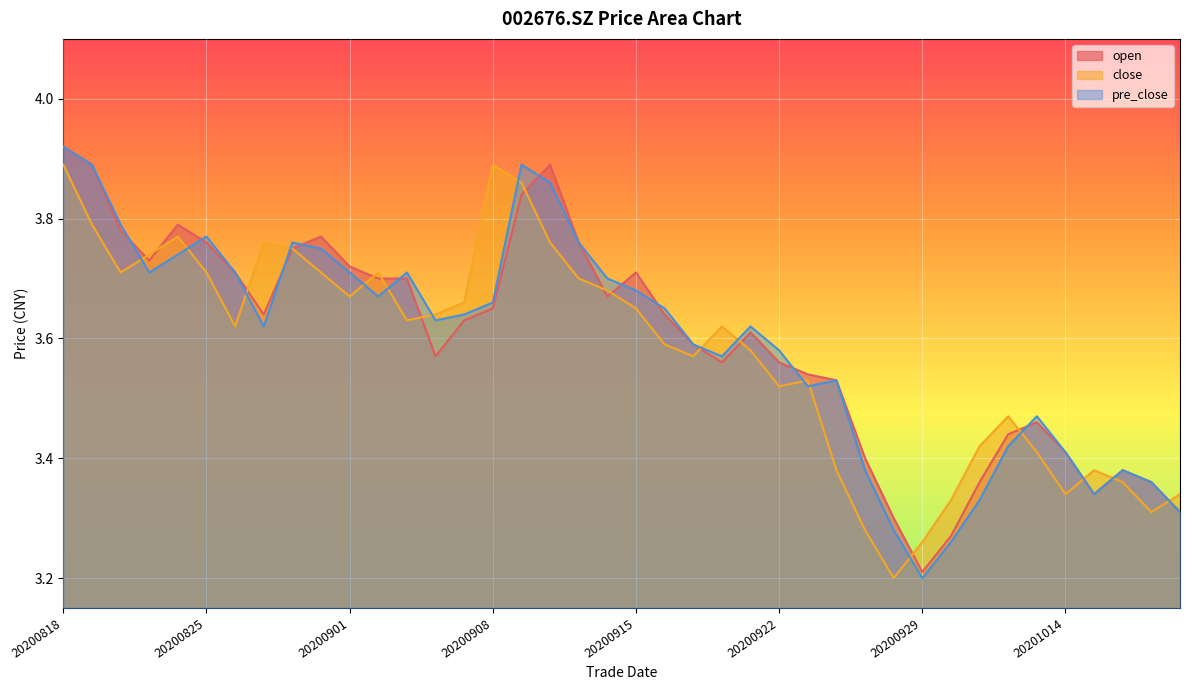

Between 20200915 and 20200918, which series saw the biggest shift?

open